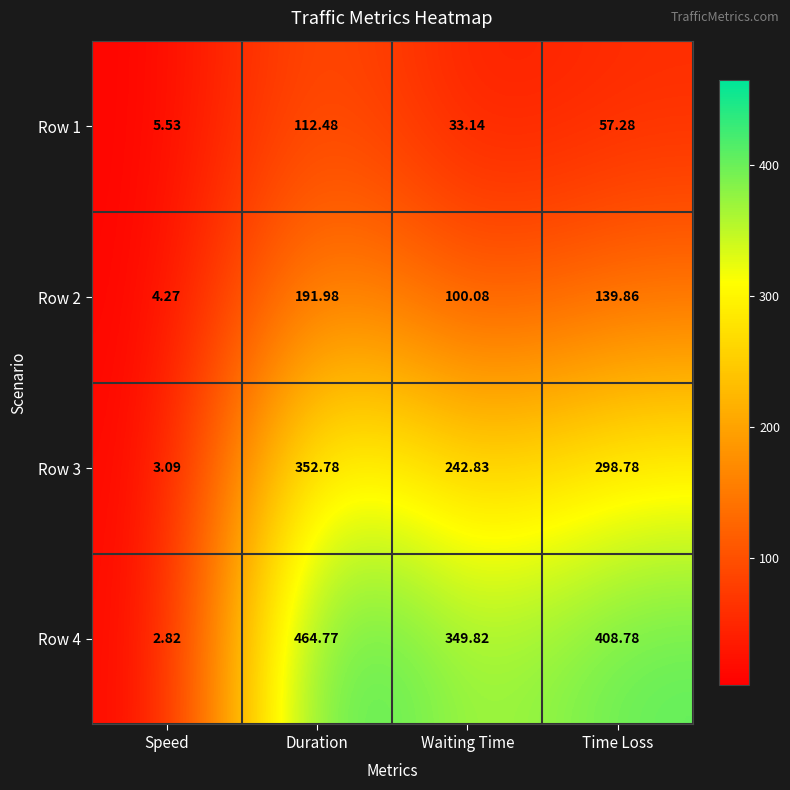

At which label is Row 1 closest to 59?

Time Loss